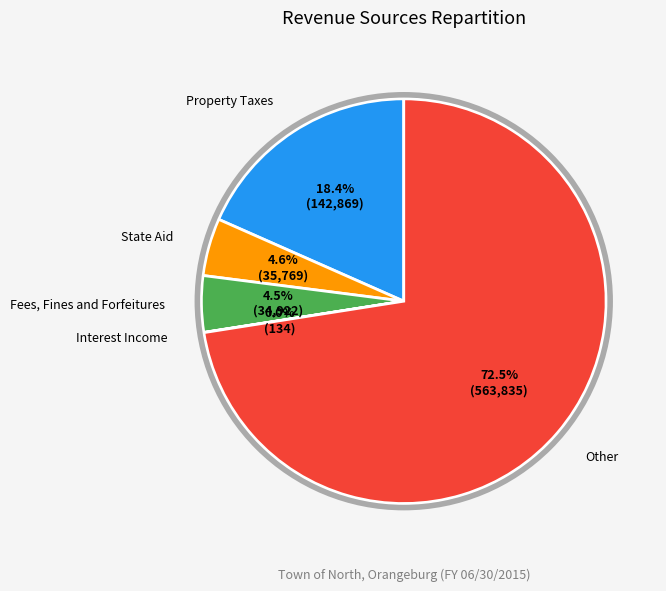

What is the largest slice in the pie chart?

Other